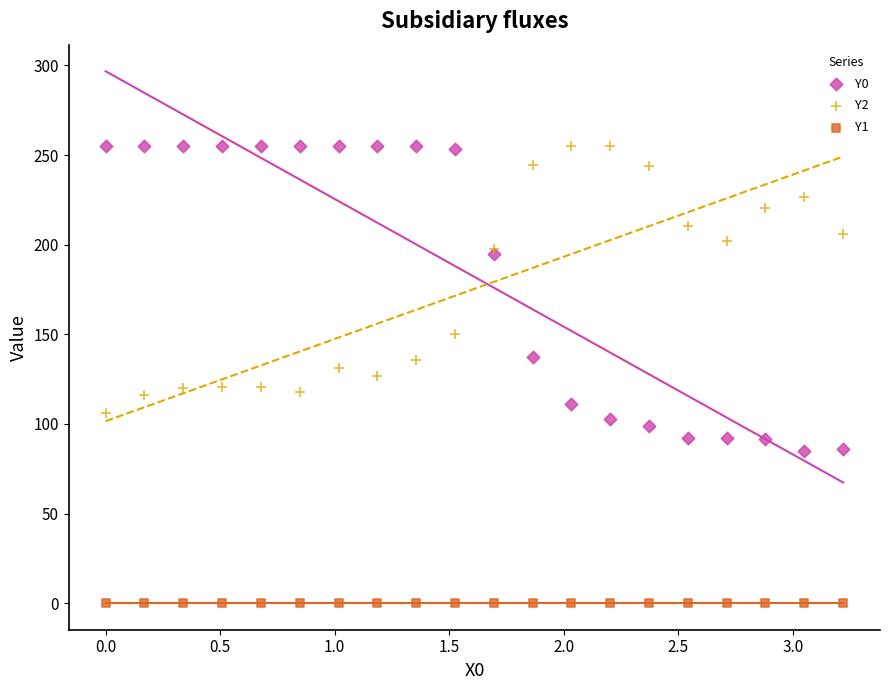

Which series reaches the minimum Y coordinate?

Y1